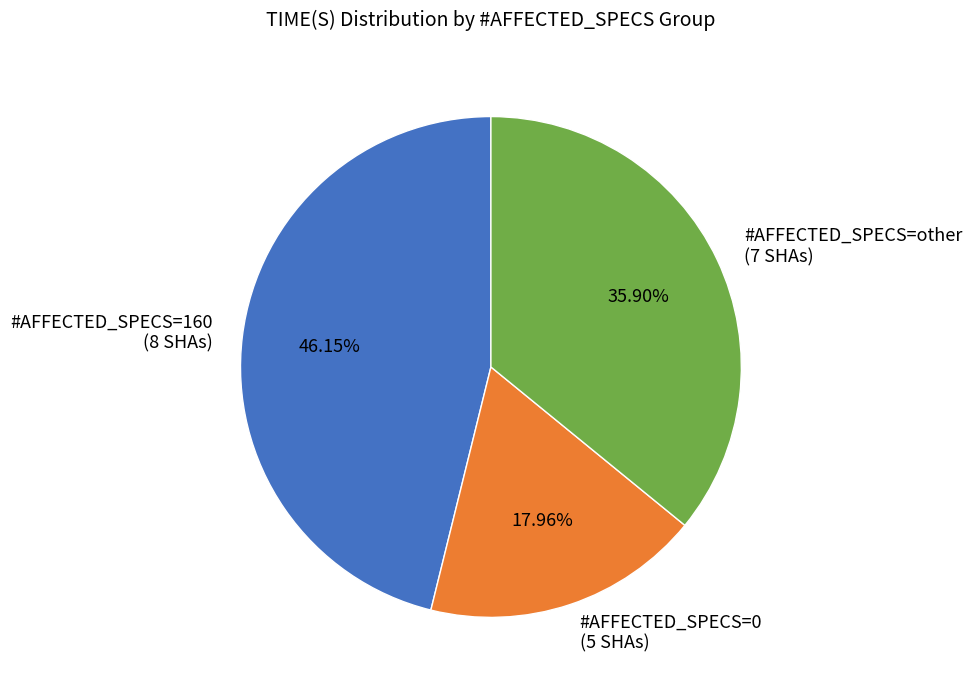

Does #AFFECTED_SPECS=160 (8 SHAs) represent more than half of the total?

No